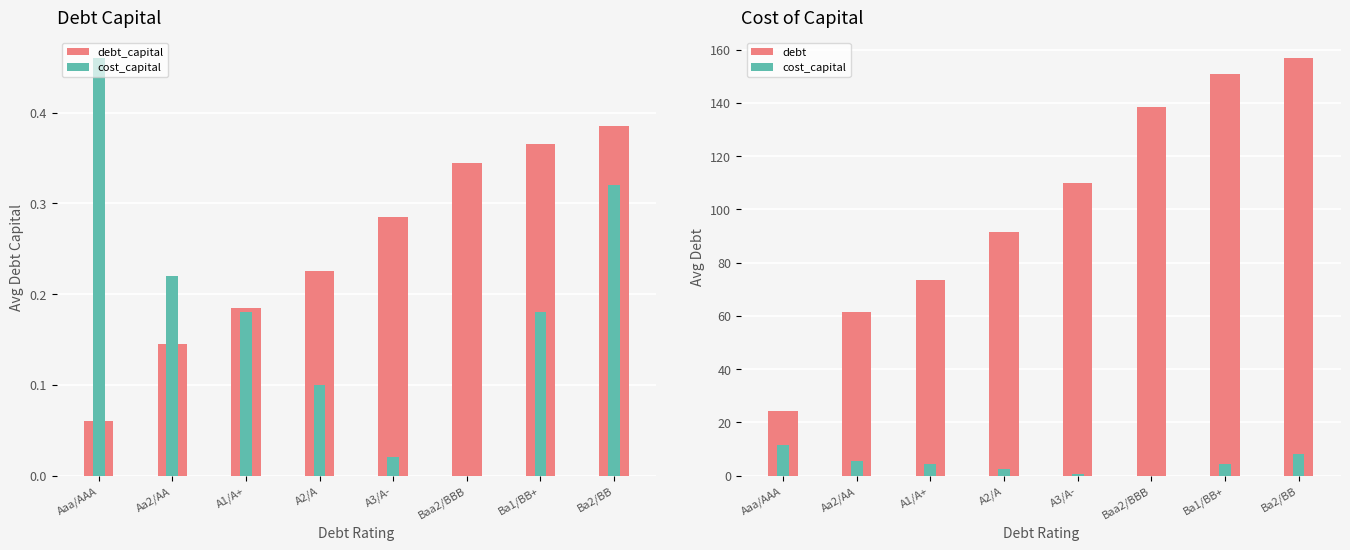

What is the label of the 2nd bar from the left?

Aa2/AA